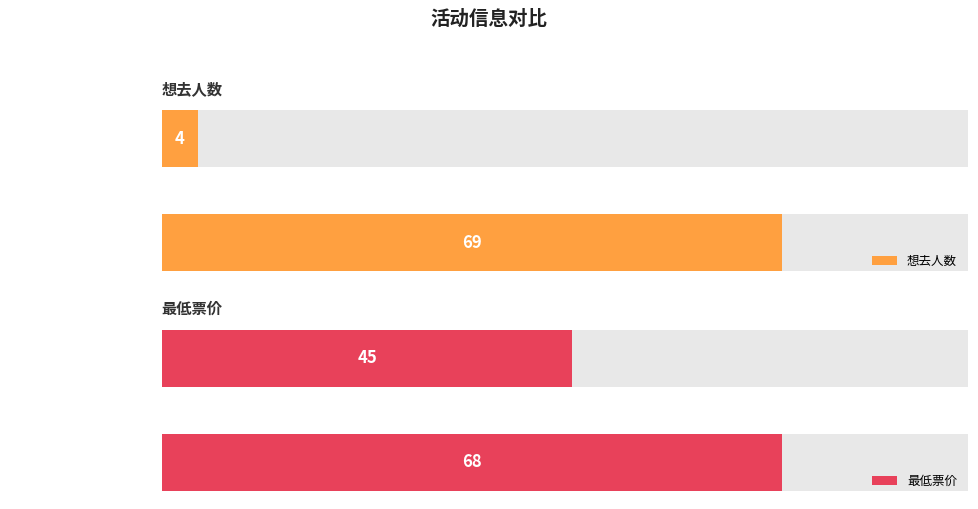

At which label is 想去人数 closest to 36?

丽水·CCAC动漫游戏嘉年华